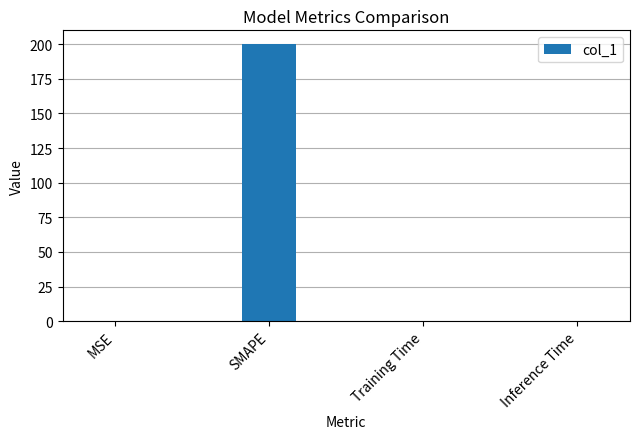

Which label corresponds to the largest value in the chart?

SMAPE